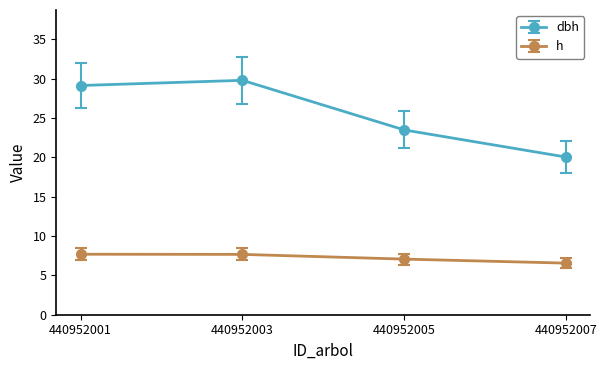

Rank the series at 440952005 from highest to lowest value.

dbh, h